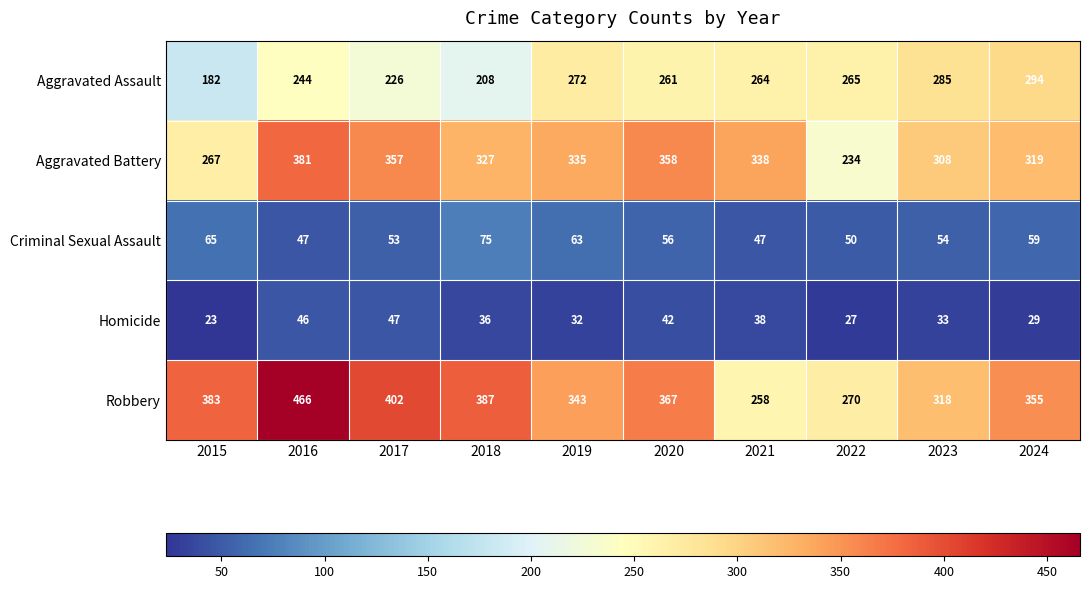

Rank the series at 2020 from highest to lowest value.

Robbery, Aggravated Battery, Aggravated Assault, Criminal Sexual Assault, Homicide